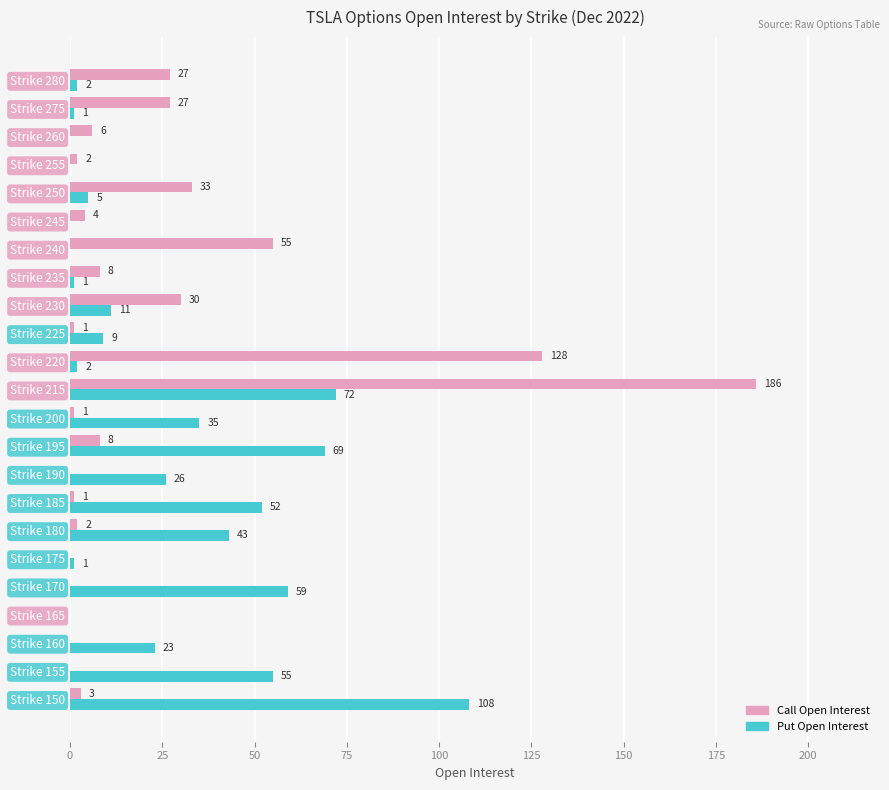

What is the maximum value shown in the chart?

186